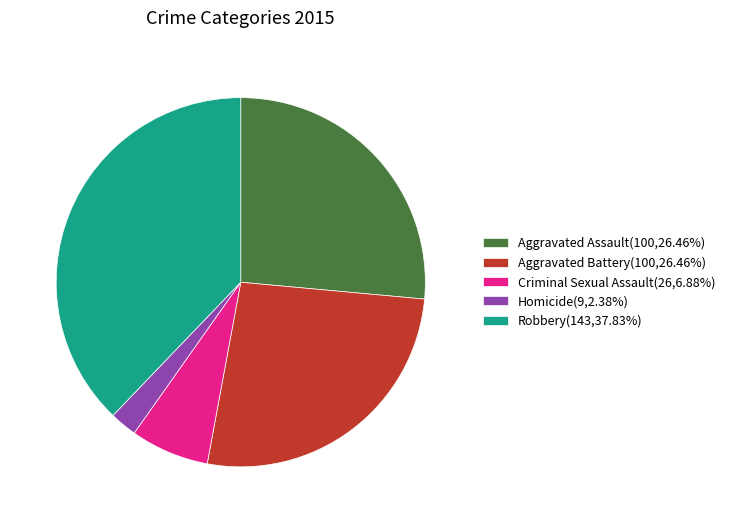

What is the ratio of the value at Robbery(143,37.83%) to the value at Aggravated Assault(100,26.46%)?

1.4